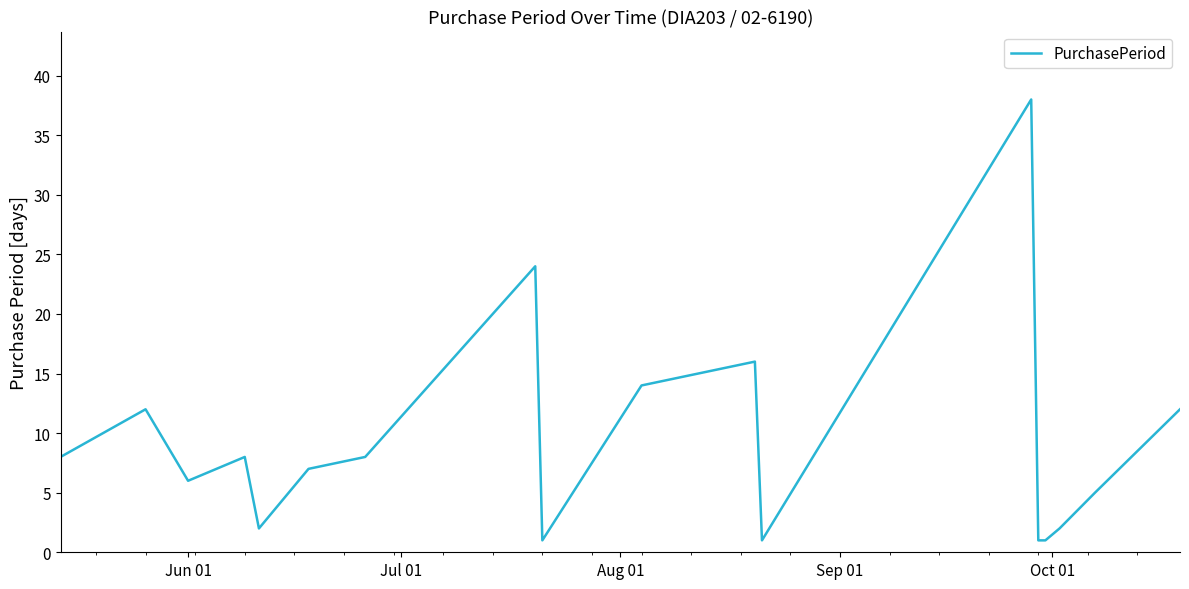

Does the chart have visible grid lines?

No